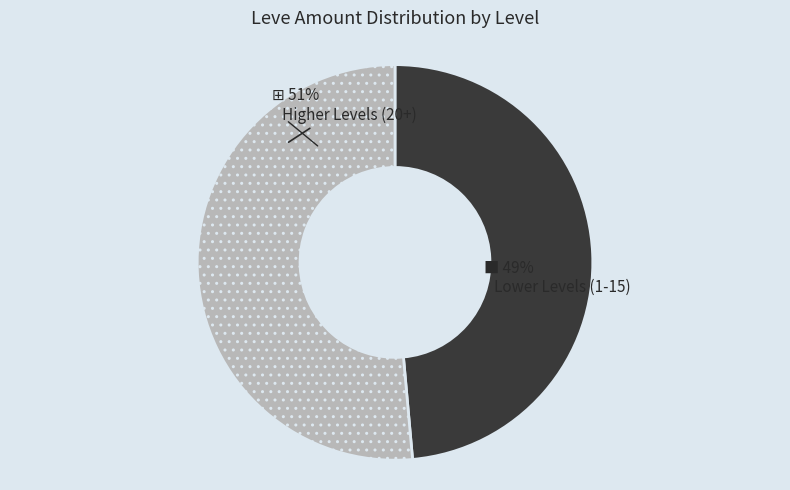

To the nearest percent, what is the combined percentage of Higher Levels (20+) and Lower Levels (1-15)?

100%